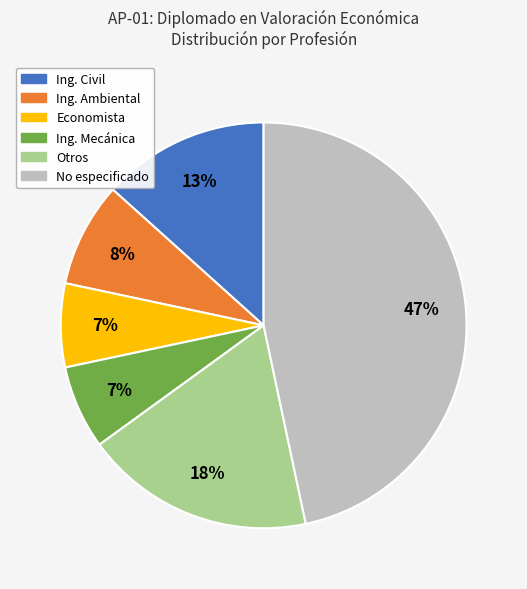

To the nearest percent, what is the combined percentage of Ing. Ambiental and Ing. Mecánica?

15%